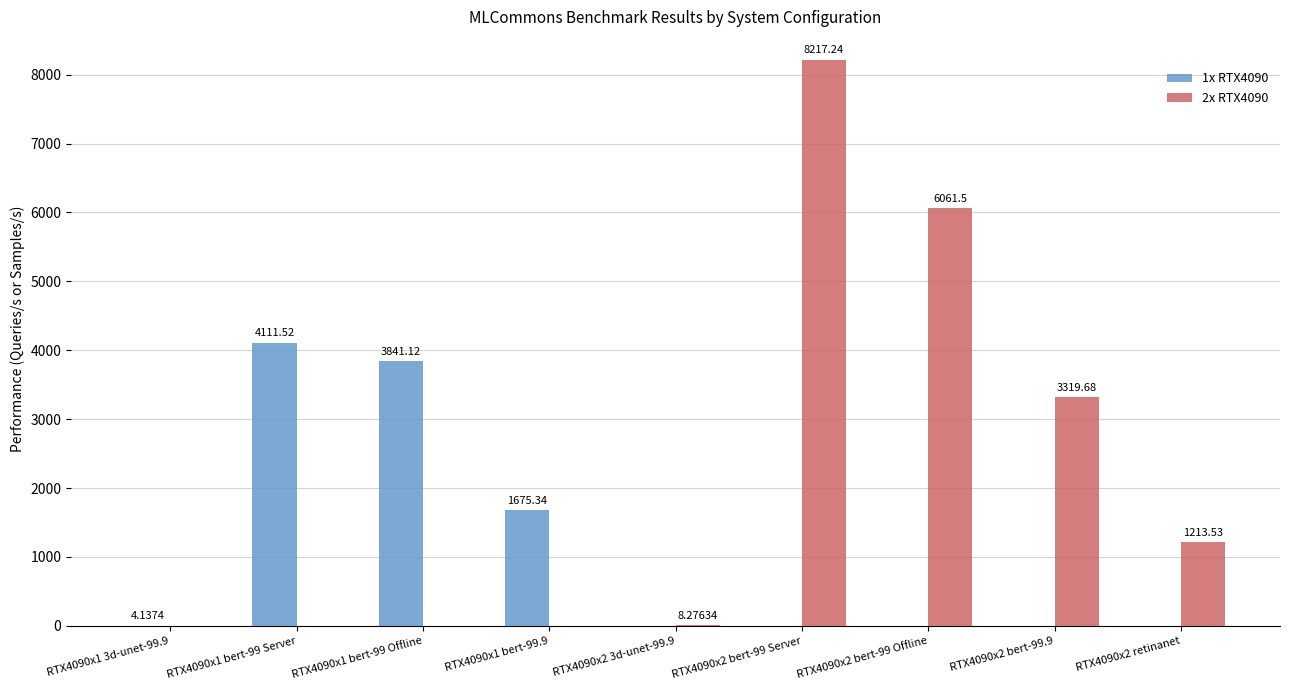

Which series has the largest total across all categories?

2x RTX4090